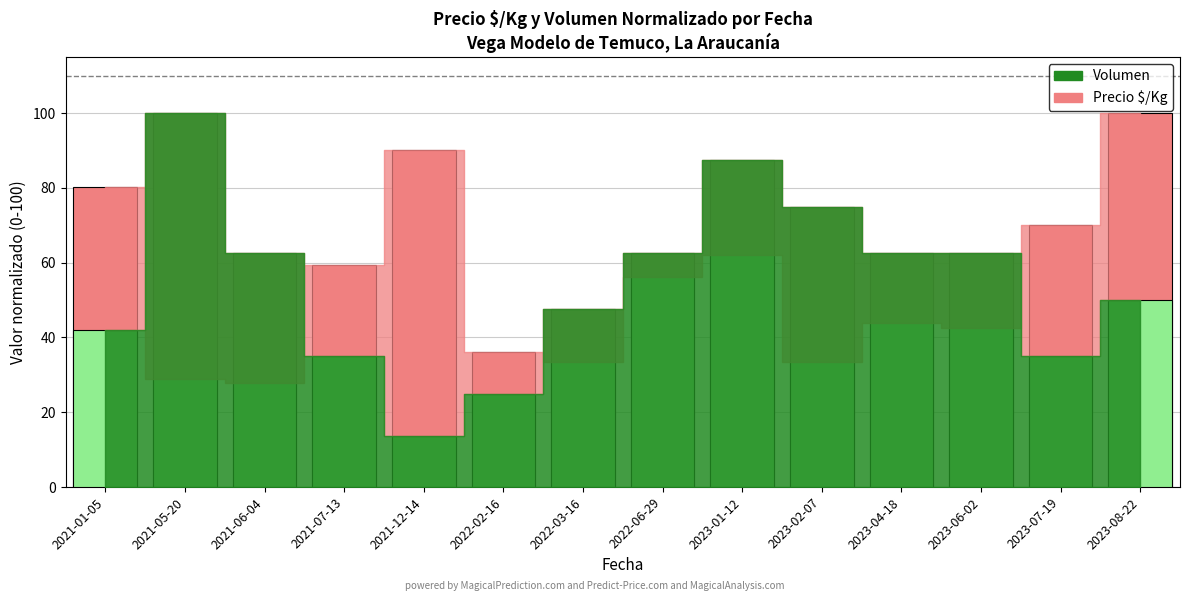

Read the Volumen value at 2023-06-02.

62.5